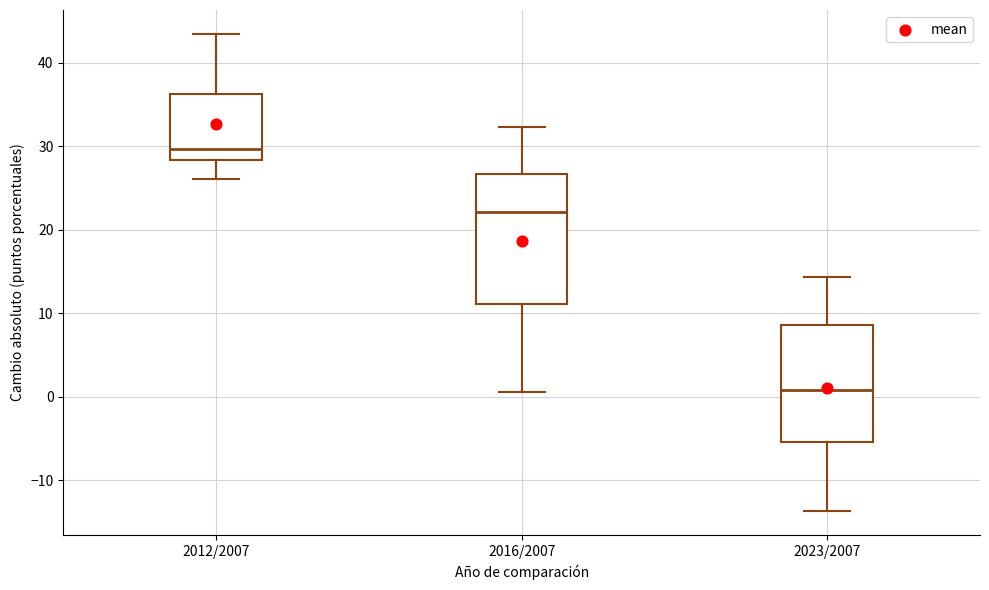

Reading left to right, read every box against the y-axis: the position of its median line, the range the box covers, and the ends of its whiskers. The values are not printed on the chart, so give them approximately, as read against the axis.

2012/2007: median 30, box 28 to 36, whiskers 26 to 43
2016/2007: median 22, box 11 to 27, whiskers 1 to 32
2023/2007: median 1, box -5 to 9, whiskers -14 to 14